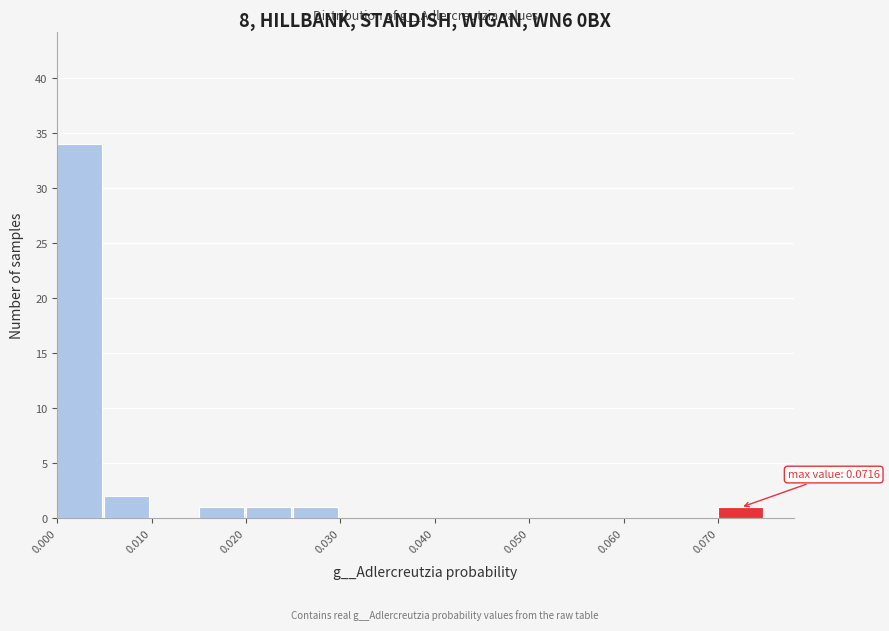

Over which range of the x-axis is the bar tallest?

0.000 to 0.005